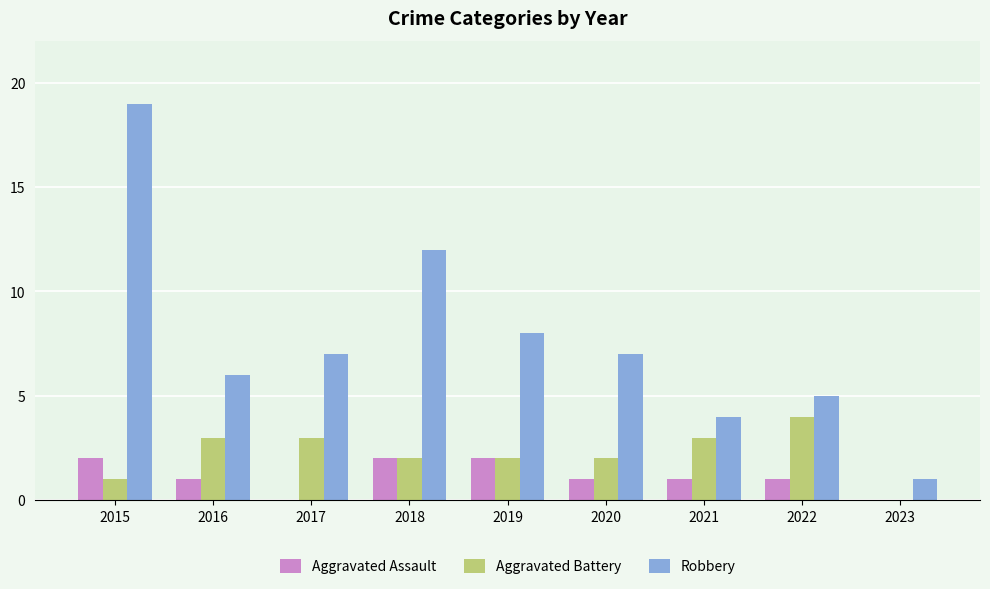

At which label does Robbery first exceed 7?

2015